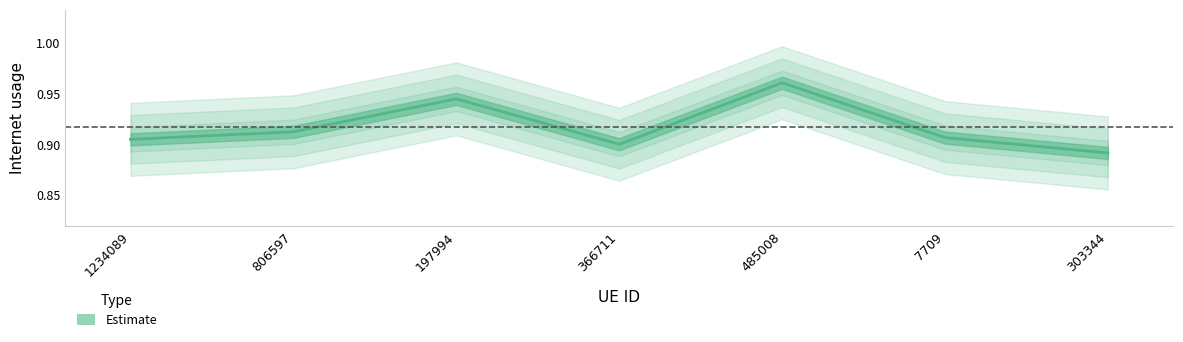

Reading left to right, list all the values displayed in this chart.

0.9	0.9	0.9	0.9	1.0	0.9	0.9